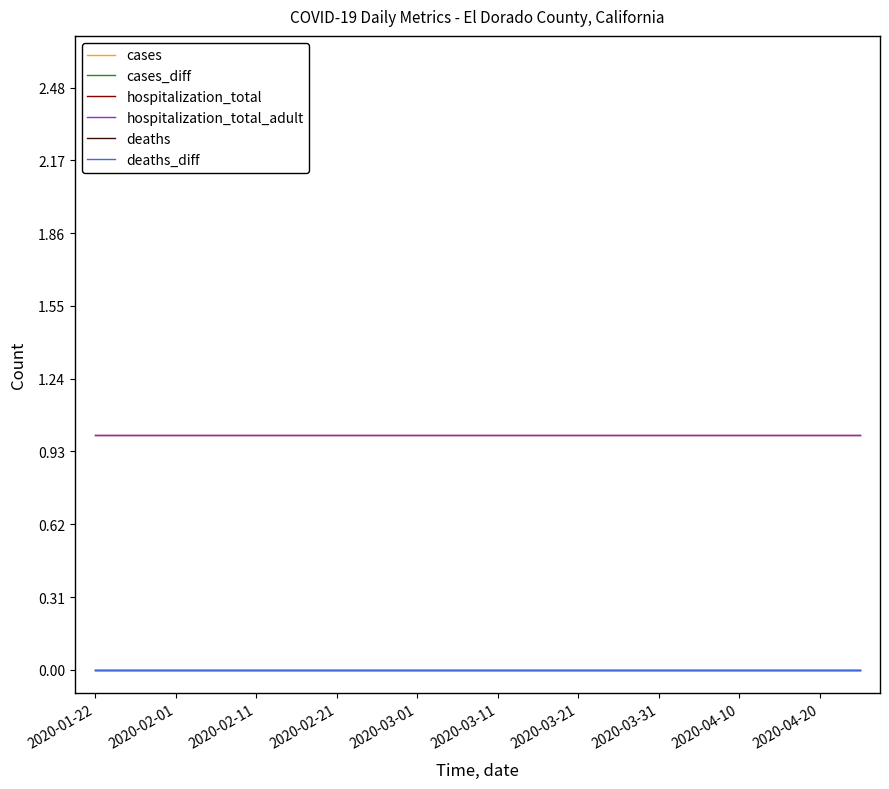

Which category has the lowest value in the cases_diff series?

2020-01-22